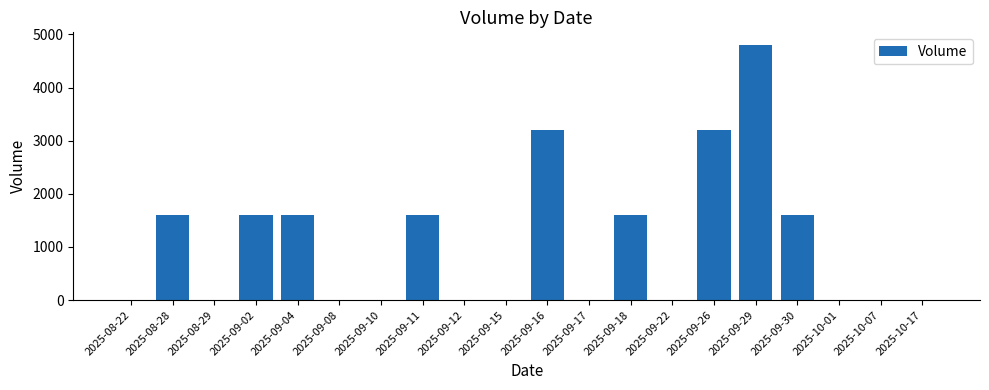

What is the greatest value displayed?

4800